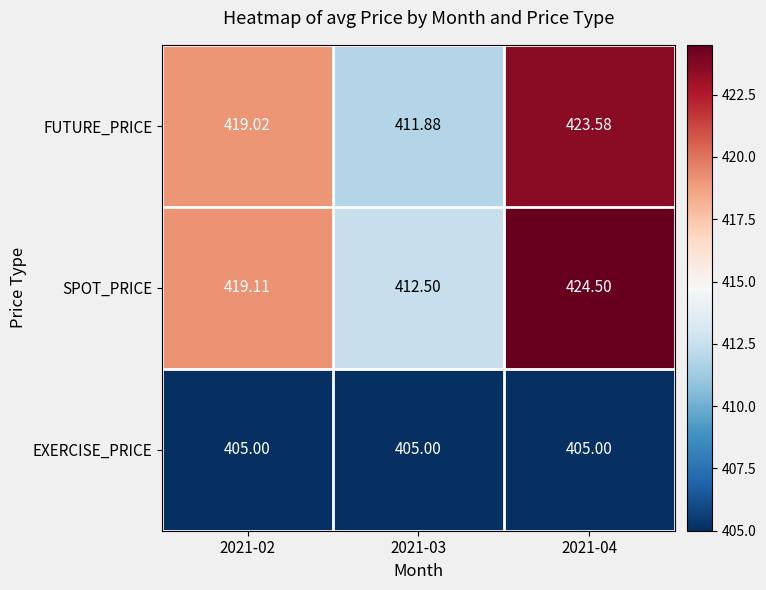

Count the number of data series in this chart.

3